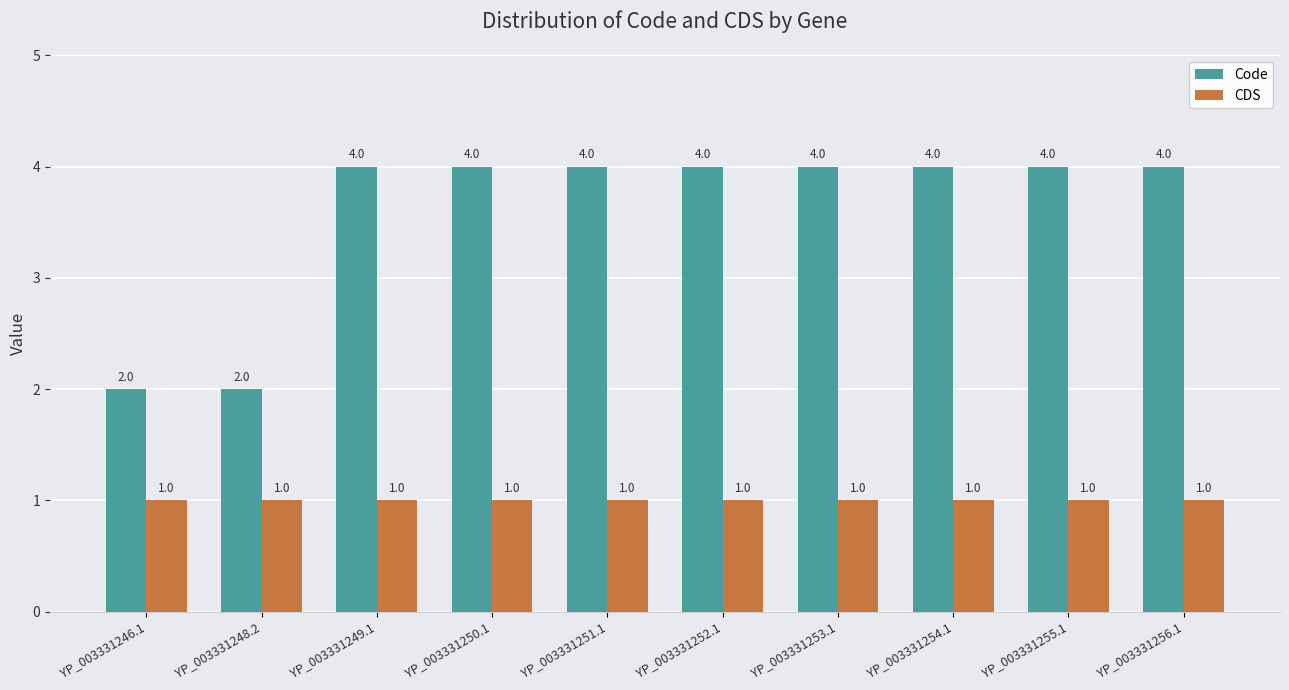

True or false: CDS has a value of 0 at YP_003331255.1.

False